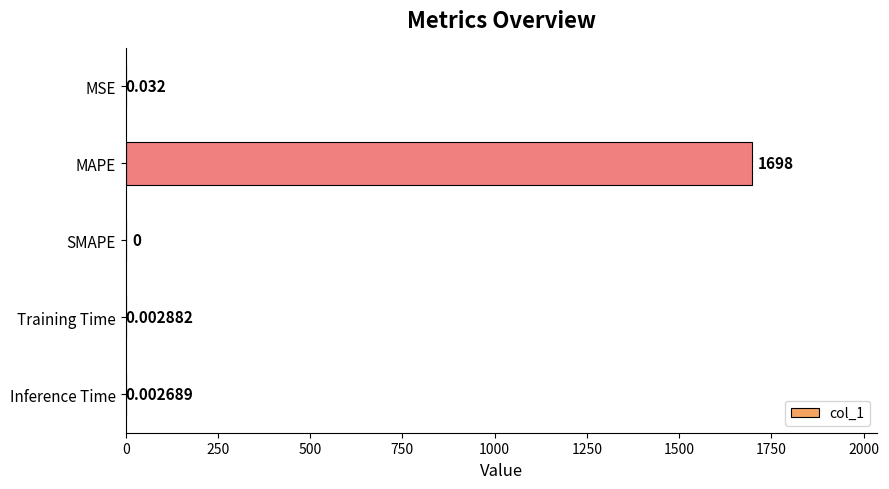

Between SMAPE and MAPE, which is larger?

MAPE